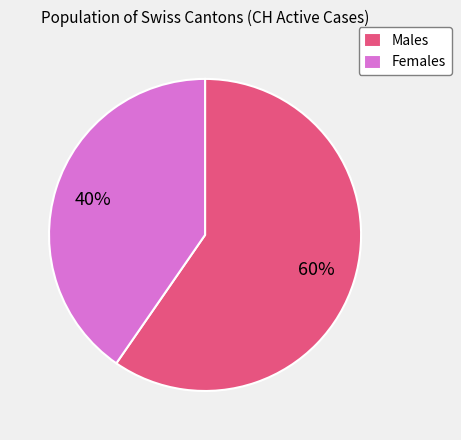

Rank the categories by value from highest to lowest.

Males, Females